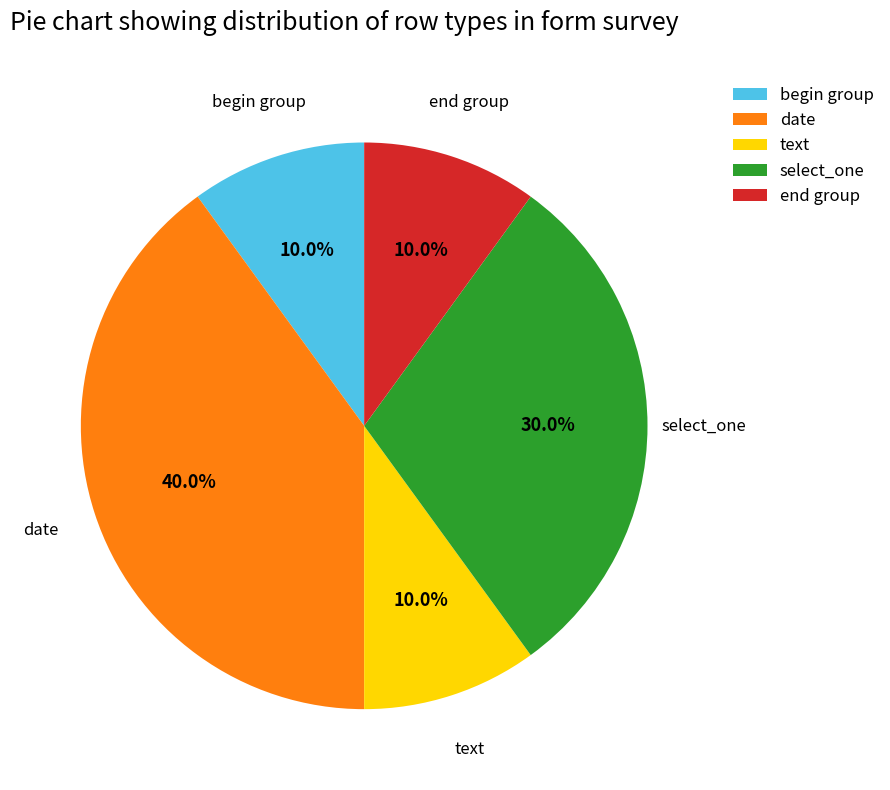

To the nearest percent, what is the average slice percentage?

20%